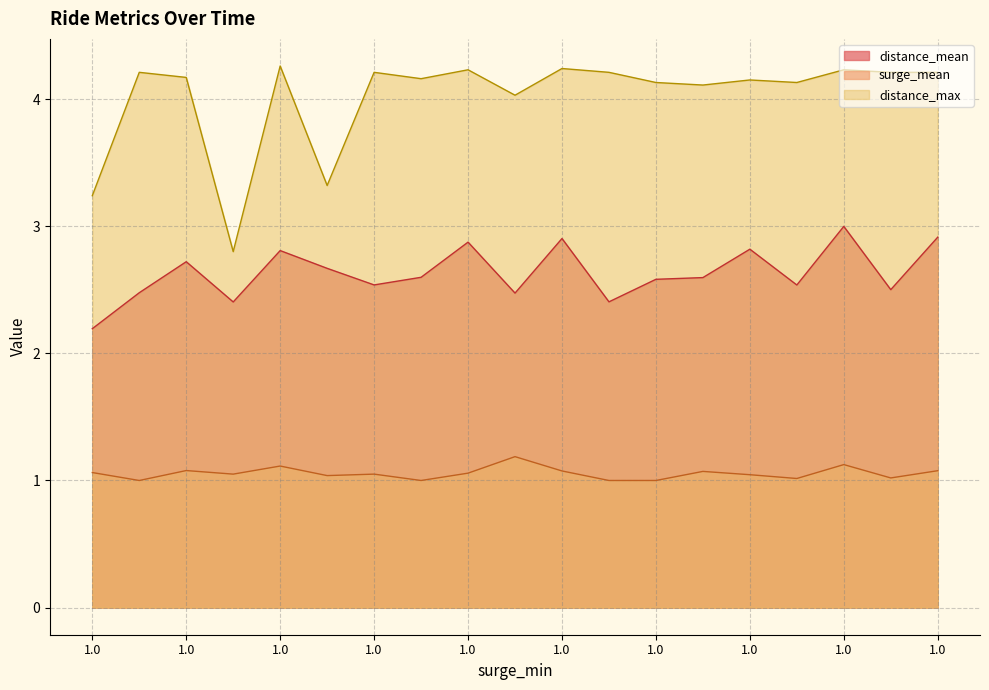

The distance_max series shows 4.2 at 1.0. True or false?

True